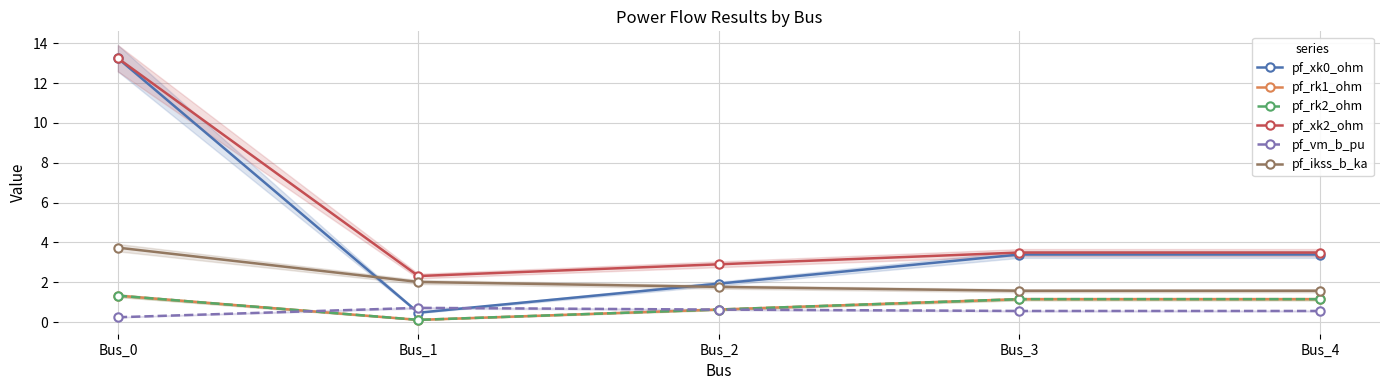

How many data points in pf_xk2_ohm are above 3?

3